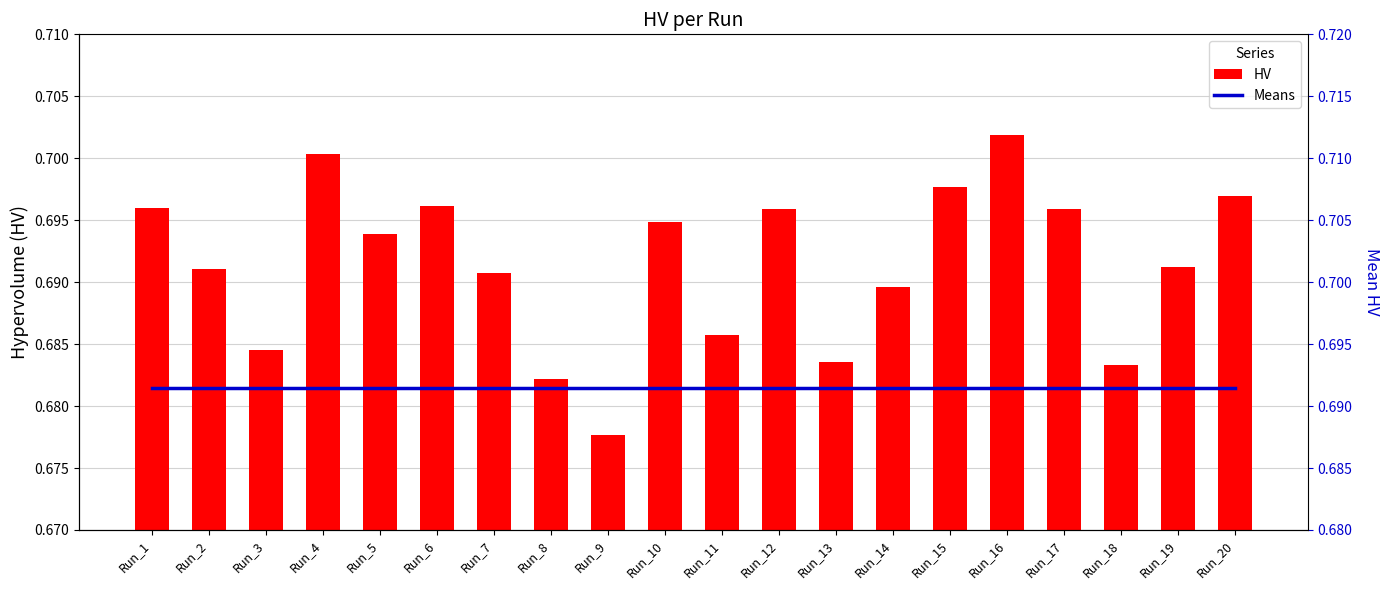

True or false: HV has a value of 0.7 at Run_5.

True